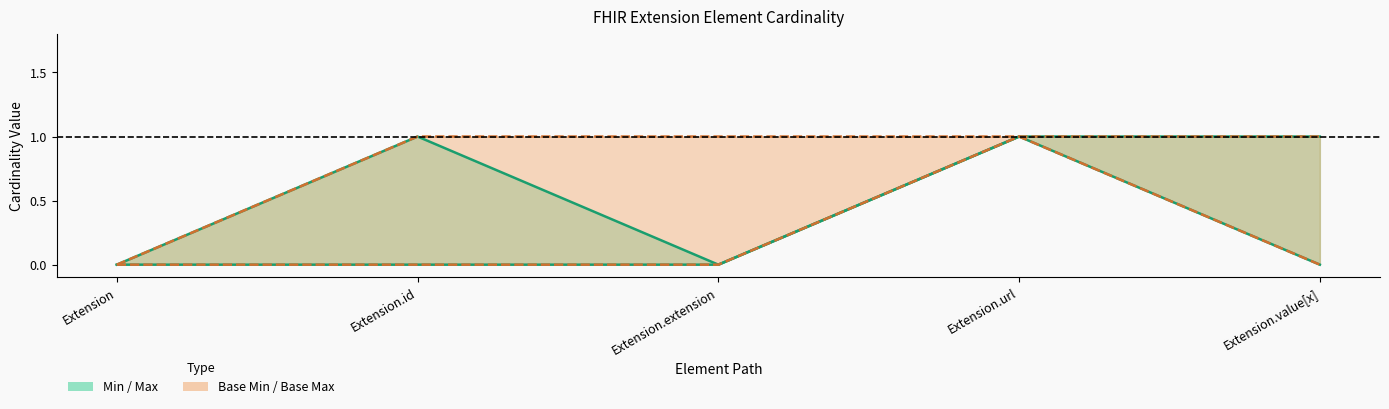

How many data points in Base Min are above 0?

1